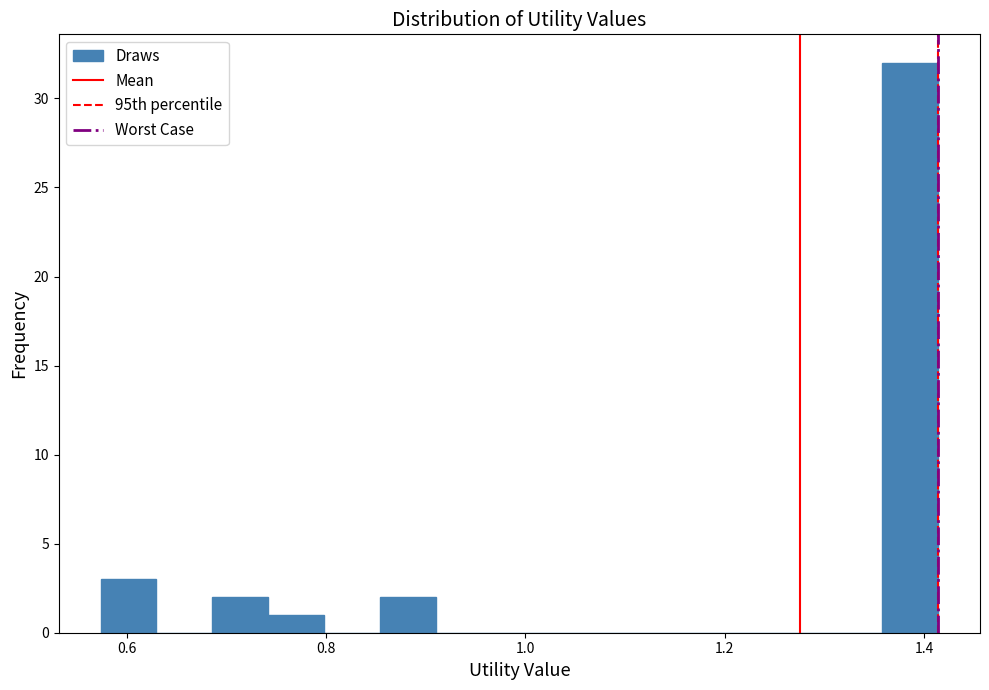

Around what value on the x-axis is the tallest bar? Give the approximate position of its centre, as read against the axis.

1.38